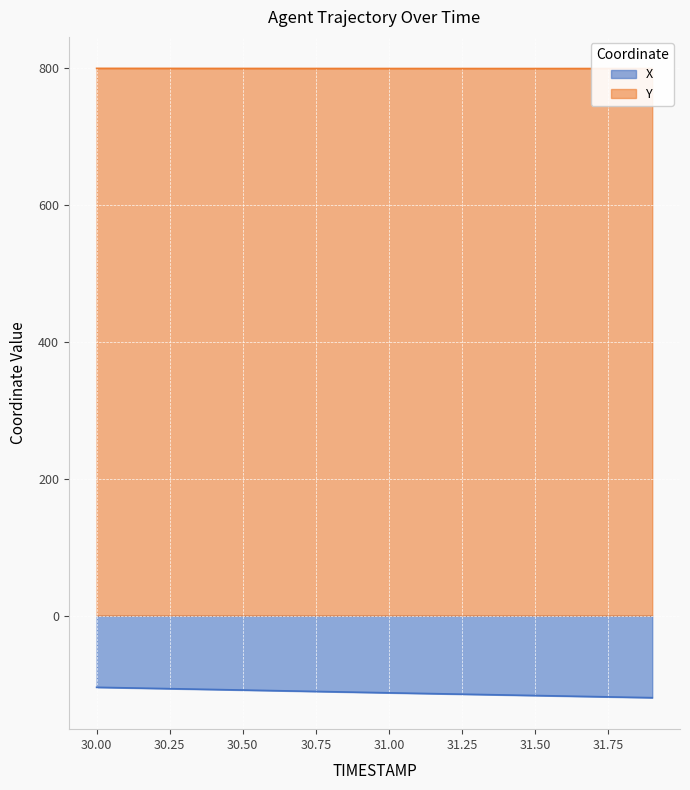

What is the difference between the maximum and minimum values in the X series?

15.2